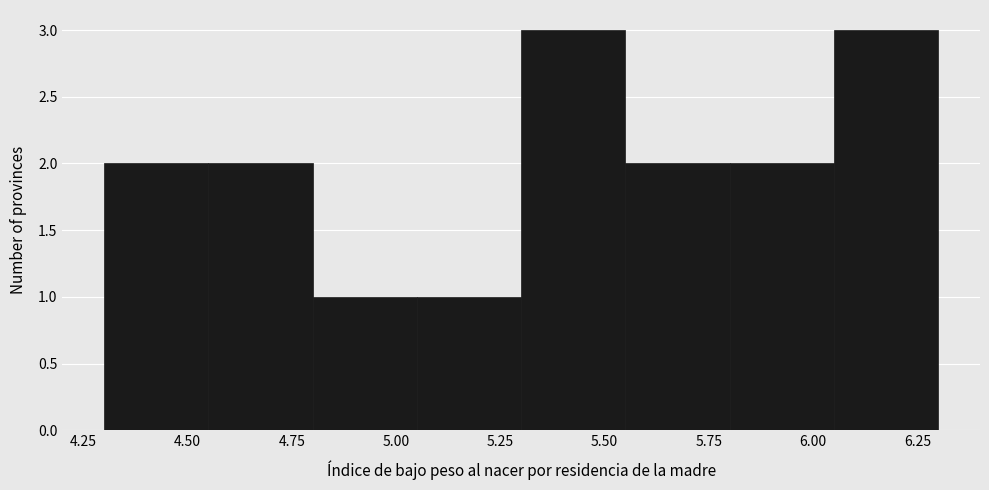

Reading left to right, transcribe this chart: for each bar, give the range it covers on the x-axis and its height. The values are not printed on the chart, so give them approximately, as read against the axis.

4.30 to 4.55: 2
4.55 to 4.80: 2
4.80 to 5.05: 1
5.05 to 5.30: 1
5.30 to 5.55: 3
5.55 to 5.80: 2
5.80 to 6.05: 2
6.05 to 6.30: 3